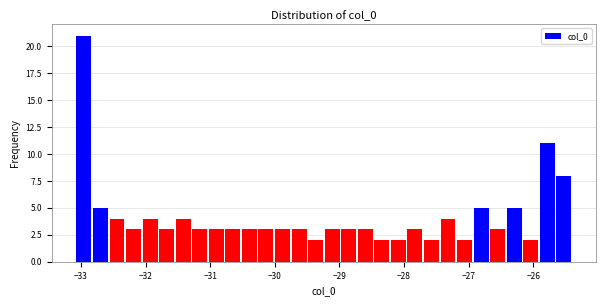

Around what value on the x-axis is the tallest bar? Give the approximate position of its centre, as read against the axis.

-33.0